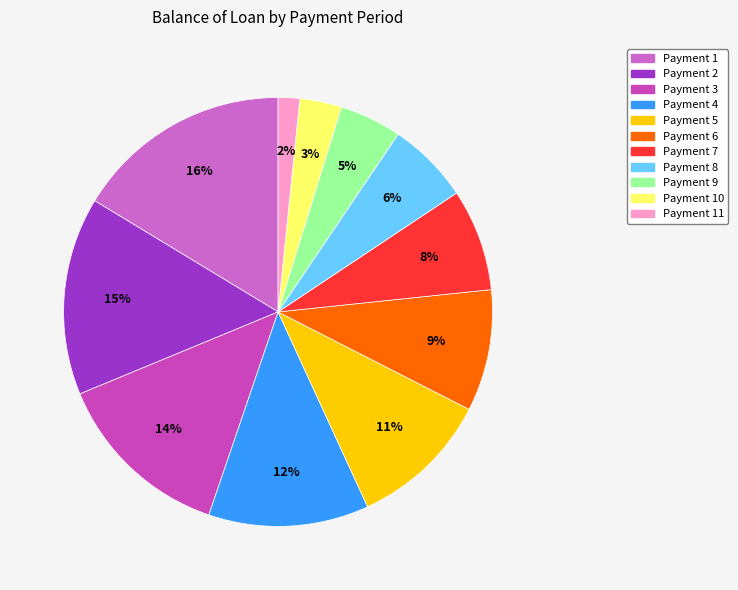

Count the number of slices in the pie.

11